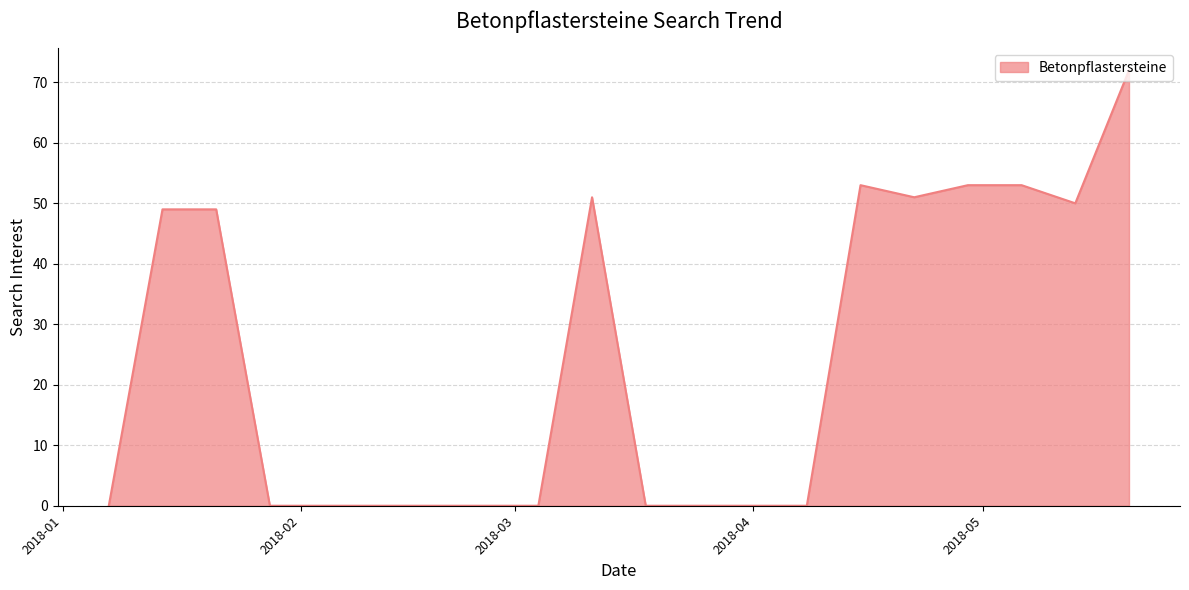

What is the maximum value shown in the chart?

72